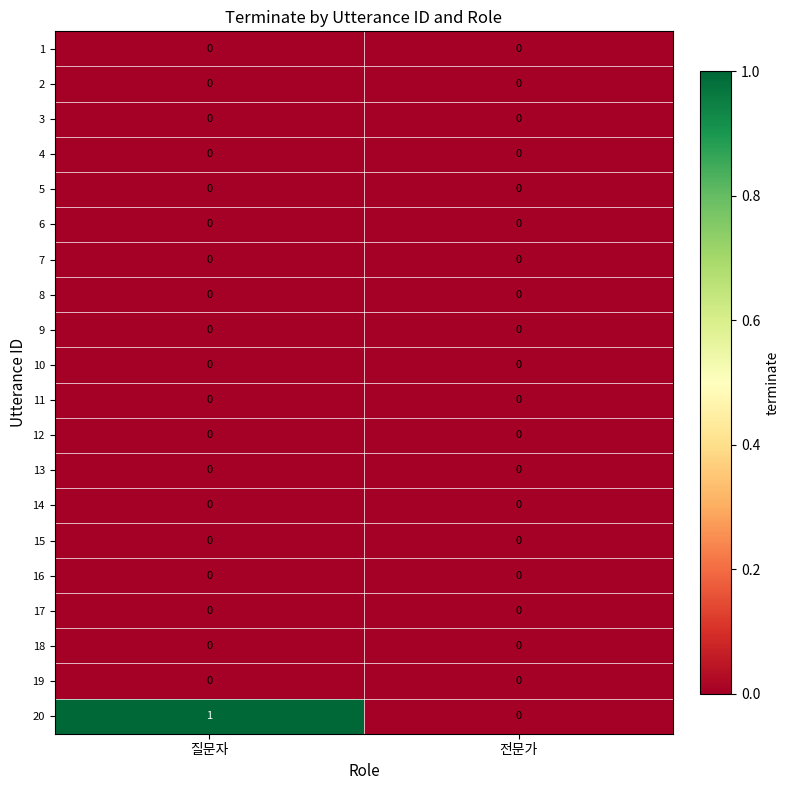

The value of 6 at 전문가 is 0. True or false?

True